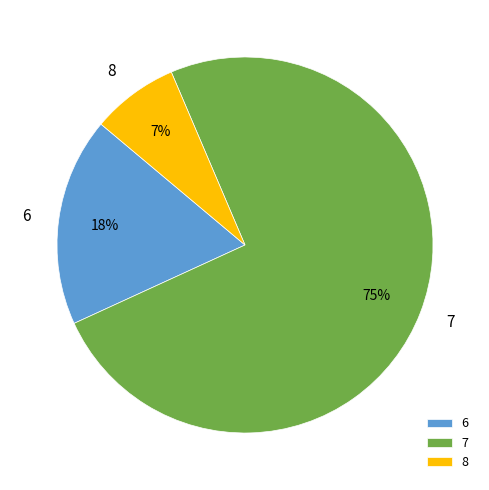

Is the sum of 8 and 7 greater than half?

Yes